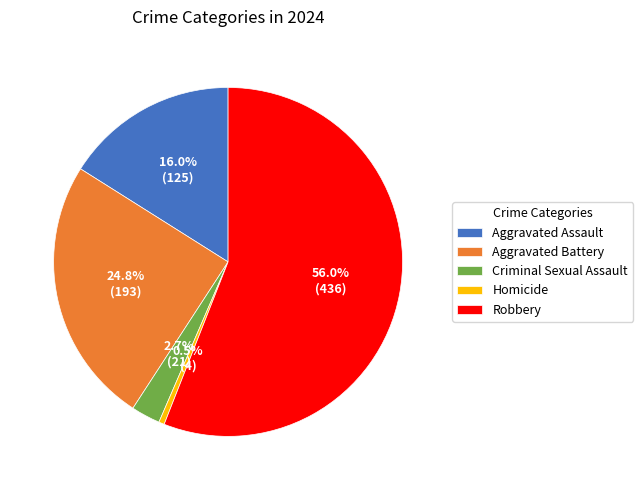

The Criminal Sexual Assault slice represents 15% of the pie. True or false?

False